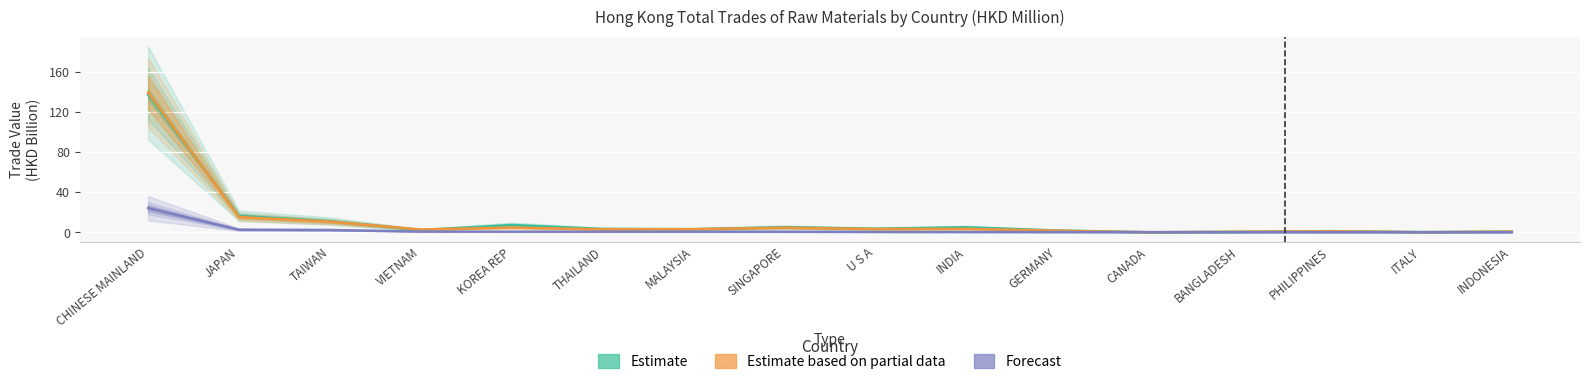

At which category does the chart reach its peak across all series?

CHINESE MAINLAND